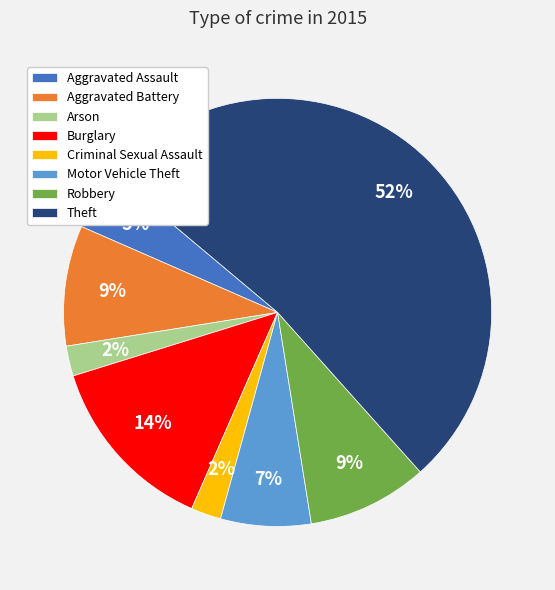

Which category has the biggest portion of the pie?

Theft